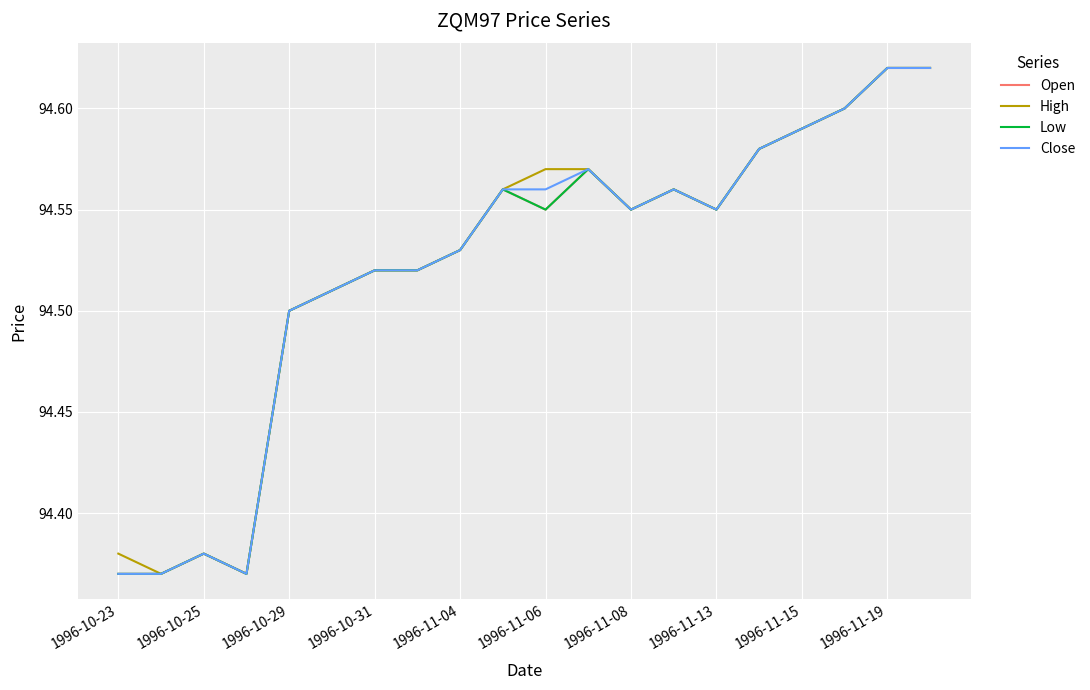

What is the sum of all High values?

1890.5